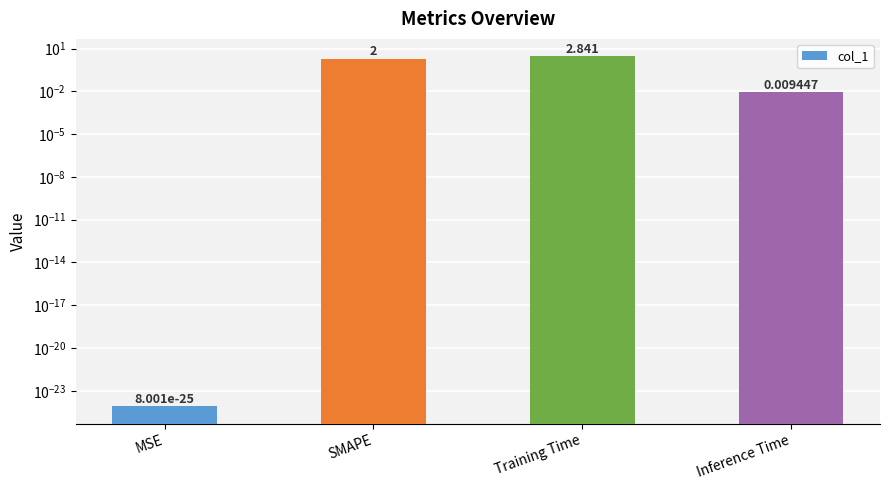

What is the label of the 4th bar from the right?

MSE